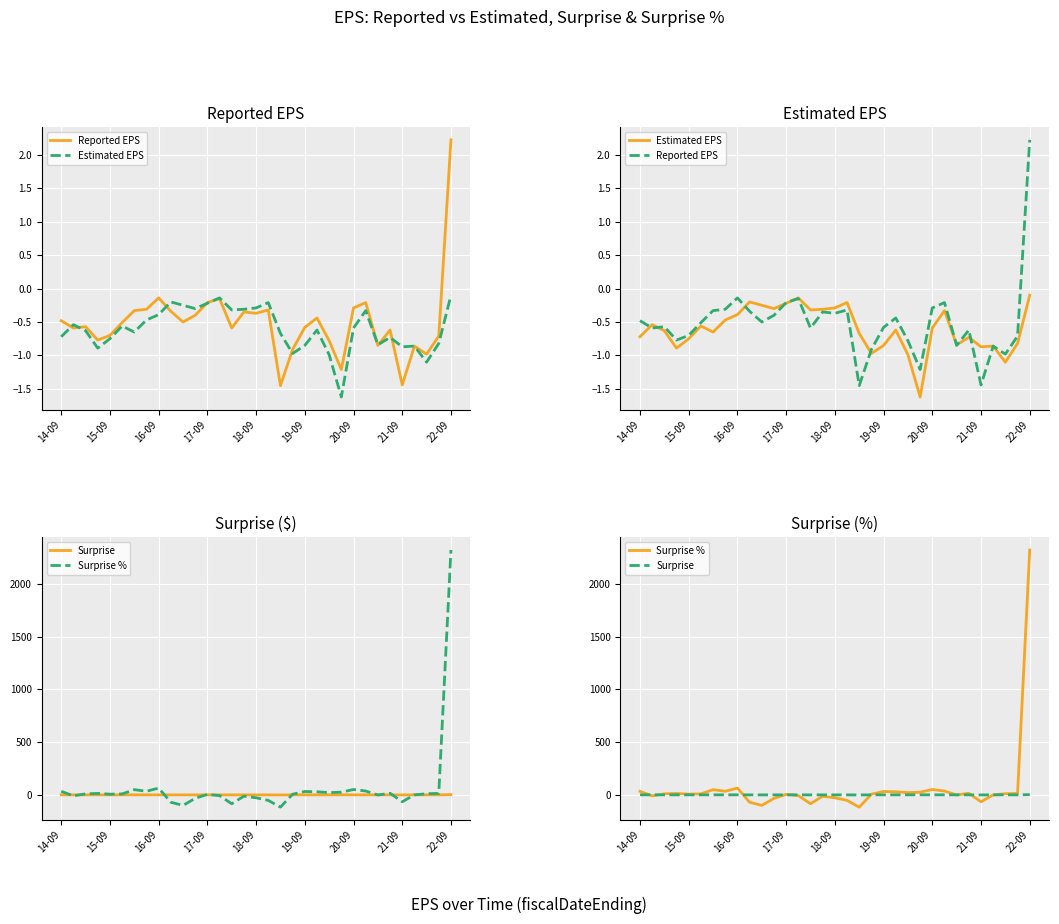

Rank the series at 21 from highest to lowest value.

Surprise %, Surprise, Reported EPS, Estimated EPS